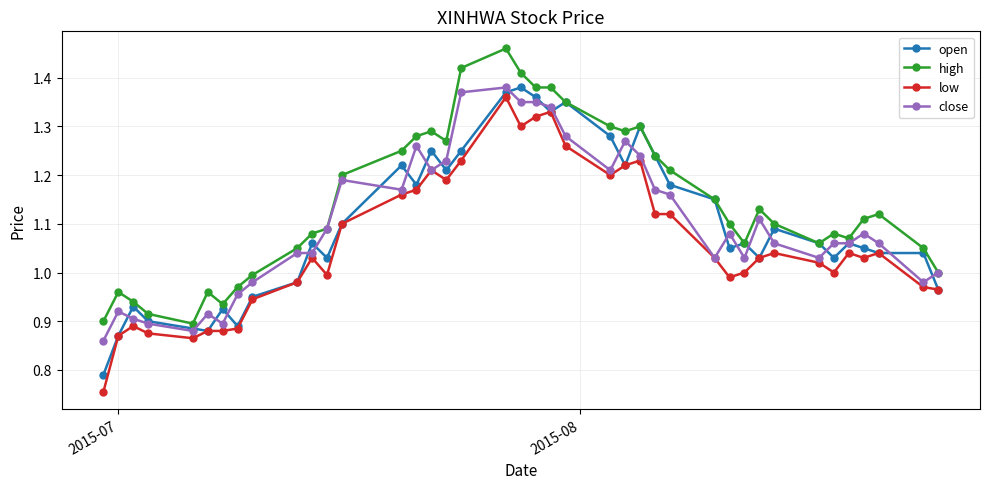

What is the difference between the maximum and minimum values in the low series?

0.6